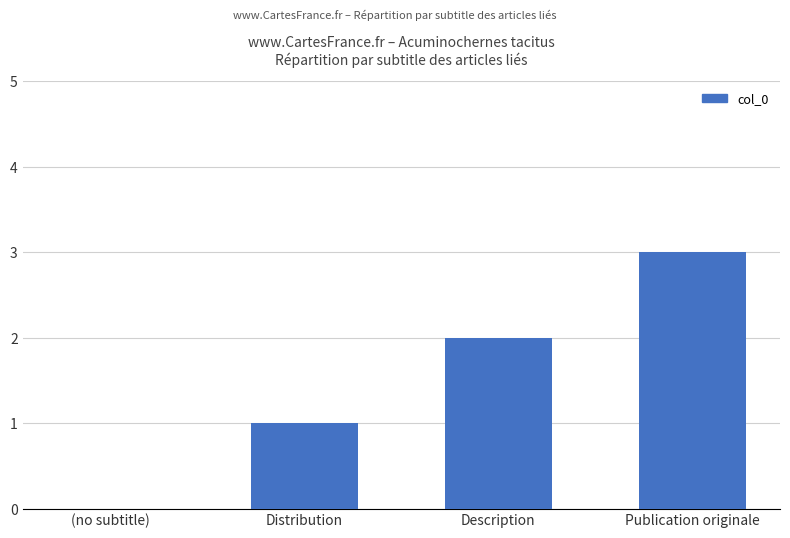

Are the bars grouped side by side (vs. stacked)?

No